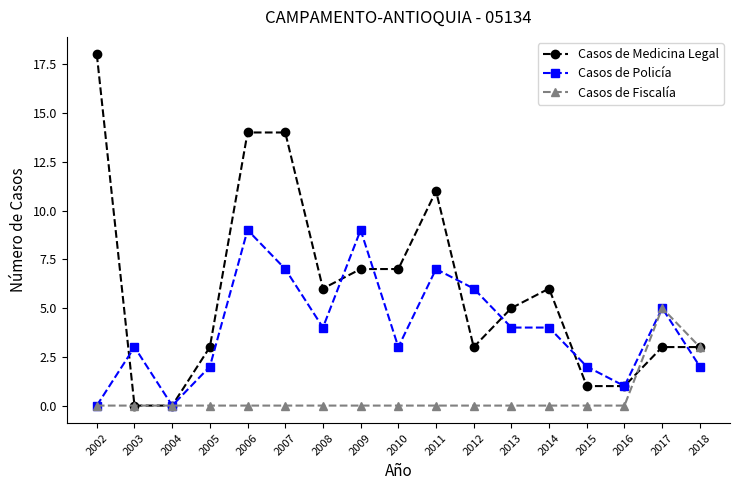

What is the value of the Casos de Medicina Legal point at the 9th from the left?

7